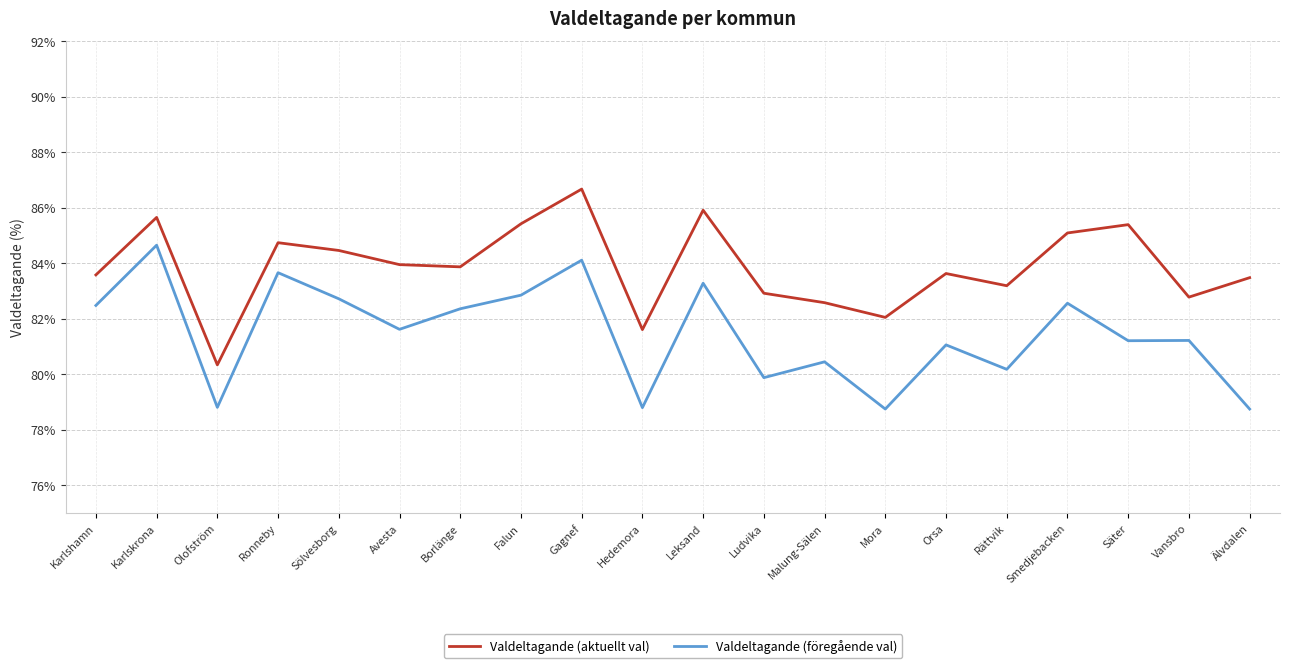

What is the total value across all series at Karlshamn?

166.1